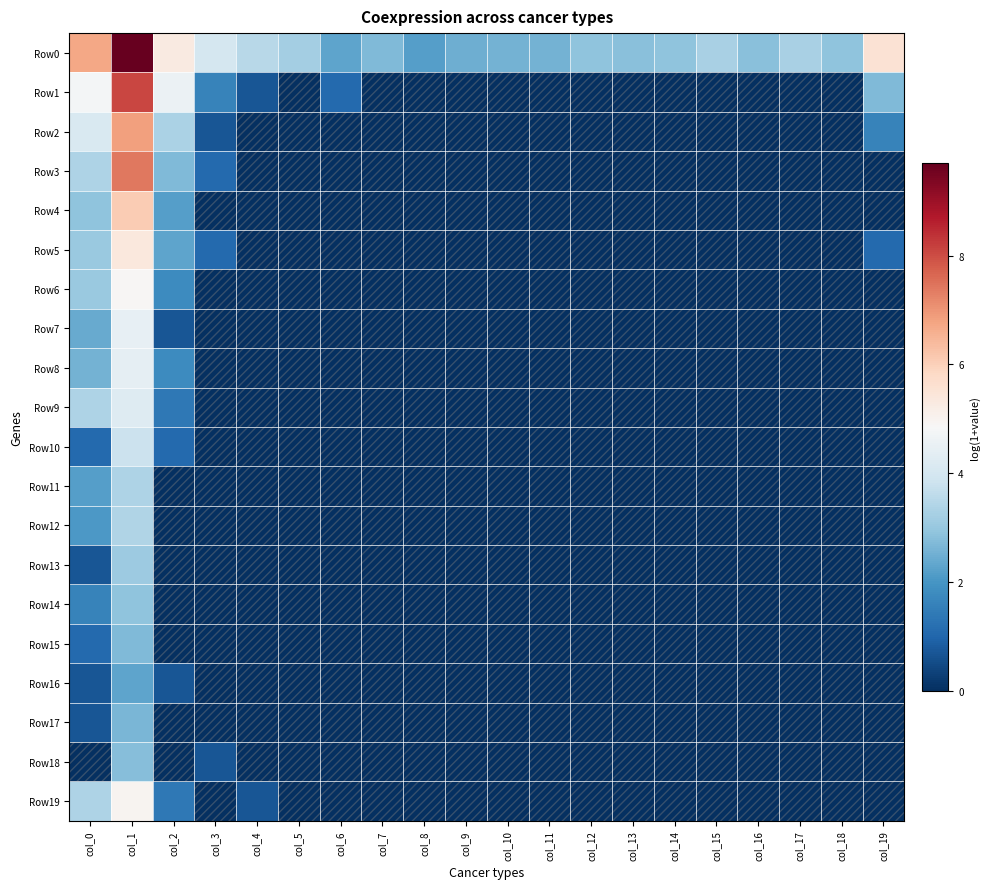

Reading right to left, list all the values displayed in this chart.

Row0: col_19=5.6	col_18=2.9	col_17=3.3	col_16=2.8	col_15=3.3	col_14=2.9	col_13=2.8	col_12=2.9	col_11=2.6	col_10=2.6	col_9=2.5	col_8=2.2	col_7=2.7	col_6=2.3	col_5=3.2	col_4=3.5	col_3=4.0	col_2=5.3	col_1=9.7	col_0=6.7
Row1: col_19=2.7	col_18=0.0	col_17=0.0	col_16=0.0	col_15=0.0	col_14=0.0	col_13=0.0	col_12=0.0	col_11=0.0	col_10=0.0	col_9=0.0	col_8=0.0	col_7=0.0	col_6=1.1	col_5=0.0	col_4=0.7	col_3=1.6	col_2=4.6	col_1=8.1	col_0=4.8
Row2: col_19=1.6	col_18=0.0	col_17=0.0	col_16=0.0	col_15=0.0	col_14=0.0	col_13=0.0	col_12=0.0	col_11=0.0	col_10=0.0	col_9=0.0	col_8=0.0	col_7=0.0	col_6=0.0	col_5=0.0	col_4=0.0	col_3=0.7	col_2=3.3	col_1=6.9	col_0=4.1
Row3: col_19=0.0	col_18=0.0	col_17=0.0	col_16=0.0	col_15=0.0	col_14=0.0	col_13=0.0	col_12=0.0	col_11=0.0	col_10=0.0	col_9=0.0	col_8=0.0	col_7=0.0	col_6=0.0	col_5=0.0	col_4=0.0	col_3=1.1	col_2=2.7	col_1=7.4	col_0=3.4
Row4: col_19=0.0	col_18=0.0	col_17=0.0	col_16=0.0	col_15=0.0	col_14=0.0	col_13=0.0	col_12=0.0	col_11=0.0	col_10=0.0	col_9=0.0	col_8=0.0	col_7=0.0	col_6=0.0	col_5=0.0	col_4=0.0	col_3=0.0	col_2=2.2	col_1=6.1	col_0=2.9
Row5: col_19=1.1	col_18=0.0	col_17=0.0	col_16=0.0	col_15=0.0	col_14=0.0	col_13=0.0	col_12=0.0	col_11=0.0	col_10=0.0	col_9=0.0	col_8=0.0	col_7=0.0	col_6=0.0	col_5=0.0	col_4=0.0	col_3=1.1	col_2=2.3	col_1=5.4	col_0=3.0
Row6: col_19=0.0	col_18=0.0	col_17=0.0	col_16=0.0	col_15=0.0	col_14=0.0	col_13=0.0	col_12=0.0	col_11=0.0	col_10=0.0	col_9=0.0	col_8=0.0	col_7=0.0	col_6=0.0	col_5=0.0	col_4=0.0	col_3=0.0	col_2=1.8	col_1=4.9	col_0=3.0
Row7: col_19=0.0	col_18=0.0	col_17=0.0	col_16=0.0	col_15=0.0	col_14=0.0	col_13=0.0	col_12=0.0	col_11=0.0	col_10=0.0	col_9=0.0	col_8=0.0	col_7=0.0	col_6=0.0	col_5=0.0	col_4=0.0	col_3=0.0	col_2=0.7	col_1=4.5	col_0=2.4
Row8: col_19=0.0	col_18=0.0	col_17=0.0	col_16=0.0	col_15=0.0	col_14=0.0	col_13=0.0	col_12=0.0	col_11=0.0	col_10=0.0	col_9=0.0	col_8=0.0	col_7=0.0	col_6=0.0	col_5=0.0	col_4=0.0	col_3=0.0	col_2=1.8	col_1=4.4	col_0=2.6
Row9: col_19=0.0	col_18=0.0	col_17=0.0	col_16=0.0	col_15=0.0	col_14=0.0	col_13=0.0	col_12=0.0	col_11=0.0	col_10=0.0	col_9=0.0	col_8=0.0	col_7=0.0	col_6=0.0	col_5=0.0	col_4=0.0	col_3=0.0	col_2=1.4	col_1=4.2	col_0=3.4
Row10: col_19=0.0	col_18=0.0	col_17=0.0	col_16=0.0	col_15=0.0	col_14=0.0	col_13=0.0	col_12=0.0	col_11=0.0	col_10=0.0	col_9=0.0	col_8=0.0	col_7=0.0	col_6=0.0	col_5=0.0	col_4=0.0	col_3=0.0	col_2=1.1	col_1=3.8	col_0=1.1
Row11: col_19=0.0	col_18=0.0	col_17=0.0	col_16=0.0	col_15=0.0	col_14=0.0	col_13=0.0	col_12=0.0	col_11=0.0	col_10=0.0	col_9=0.0	col_8=0.0	col_7=0.0	col_6=0.0	col_5=0.0	col_4=0.0	col_3=0.0	col_2=0.0	col_1=3.4	col_0=2.2
Row12: col_19=0.0	col_18=0.0	col_17=0.0	col_16=0.0	col_15=0.0	col_14=0.0	col_13=0.0	col_12=0.0	col_11=0.0	col_10=0.0	col_9=0.0	col_8=0.0	col_7=0.0	col_6=0.0	col_5=0.0	col_4=0.0	col_3=0.0	col_2=0.0	col_1=3.4	col_0=2.1
Row13: col_19=0.0	col_18=0.0	col_17=0.0	col_16=0.0	col_15=0.0	col_14=0.0	col_13=0.0	col_12=0.0	col_11=0.0	col_10=0.0	col_9=0.0	col_8=0.0	col_7=0.0	col_6=0.0	col_5=0.0	col_4=0.0	col_3=0.0	col_2=0.0	col_1=3.1	col_0=0.7
Row14: col_19=0.0	col_18=0.0	col_17=0.0	col_16=0.0	col_15=0.0	col_14=0.0	col_13=0.0	col_12=0.0	col_11=0.0	col_10=0.0	col_9=0.0	col_8=0.0	col_7=0.0	col_6=0.0	col_5=0.0	col_4=0.0	col_3=0.0	col_2=0.0	col_1=2.9	col_0=1.6
Row15: col_19=0.0	col_18=0.0	col_17=0.0	col_16=0.0	col_15=0.0	col_14=0.0	col_13=0.0	col_12=0.0	col_11=0.0	col_10=0.0	col_9=0.0	col_8=0.0	col_7=0.0	col_6=0.0	col_5=0.0	col_4=0.0	col_3=0.0	col_2=0.0	col_1=2.7	col_0=1.1
Row16: col_19=0.0	col_18=0.0	col_17=0.0	col_16=0.0	col_15=0.0	col_14=0.0	col_13=0.0	col_12=0.0	col_11=0.0	col_10=0.0	col_9=0.0	col_8=0.0	col_7=0.0	col_6=0.0	col_5=0.0	col_4=0.0	col_3=0.0	col_2=0.7	col_1=2.3	col_0=0.7
Row17: col_19=0.0	col_18=0.0	col_17=0.0	col_16=0.0	col_15=0.0	col_14=0.0	col_13=0.0	col_12=0.0	col_11=0.0	col_10=0.0	col_9=0.0	col_8=0.0	col_7=0.0	col_6=0.0	col_5=0.0	col_4=0.0	col_3=0.0	col_2=0.0	col_1=2.6	col_0=0.7
Row18: col_19=0.0	col_18=0.0	col_17=0.0	col_16=0.0	col_15=0.0	col_14=0.0	col_13=0.0	col_12=0.0	col_11=0.0	col_10=0.0	col_9=0.0	col_8=0.0	col_7=0.0	col_6=0.0	col_5=0.0	col_4=0.0	col_3=0.7	col_2=0.0	col_1=2.8	col_0=0.0
Row19: col_19=0.0	col_18=0.0	col_17=0.0	col_16=0.0	col_15=0.0	col_14=0.0	col_13=0.0	col_12=0.0	col_11=0.0	col_10=0.0	col_9=0.0	col_8=0.0	col_7=0.0	col_6=0.0	col_5=0.0	col_4=0.7	col_3=0.0	col_2=1.4	col_1=5.0	col_0=3.4